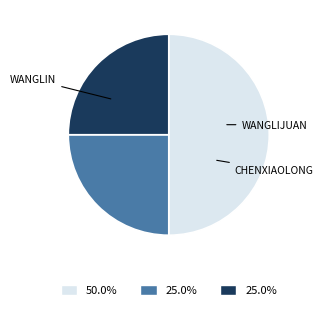

Is there any slice that represents more than half of the pie?

No